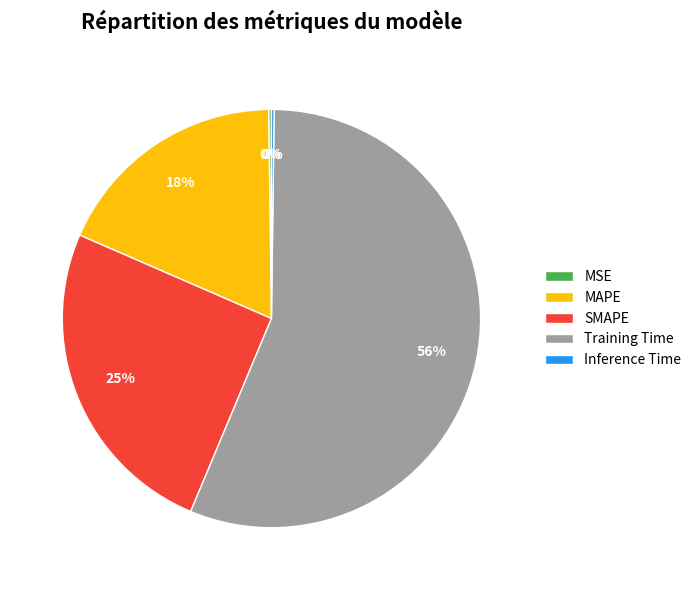

Which slice is the largest?

Training Time